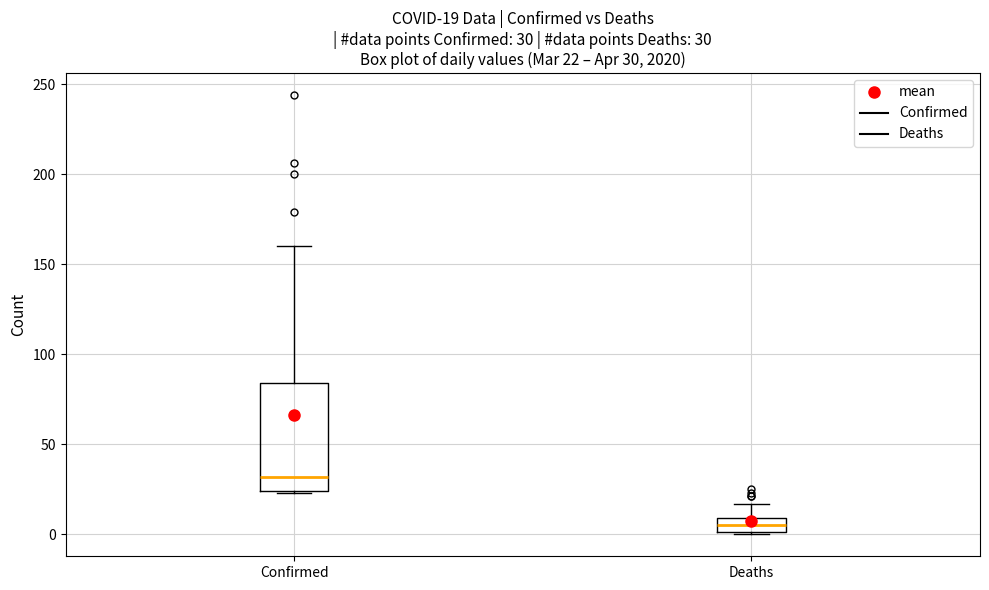

Comparing the boxes themselves (not the whiskers), which one is the tallest?

Confirmed